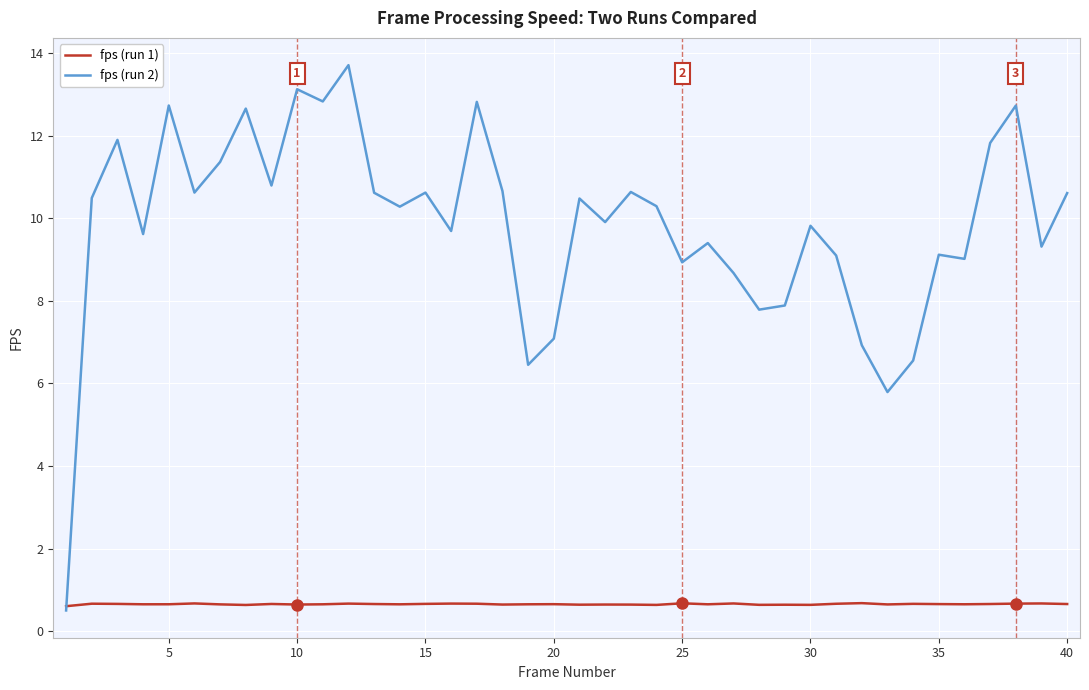

At how many categories does at least one series exceed 11?

10